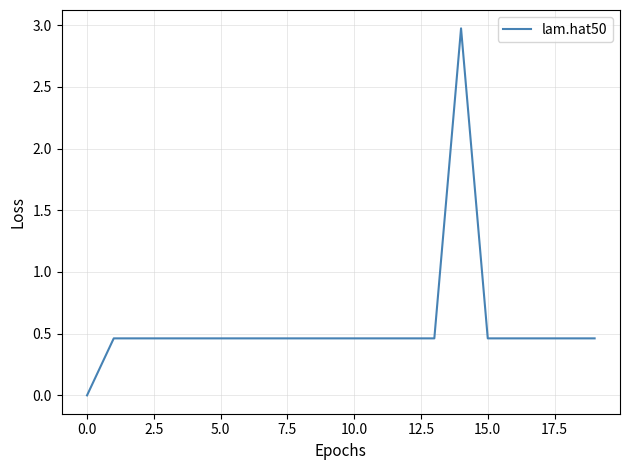

Does the chart have visible grid lines?

Yes